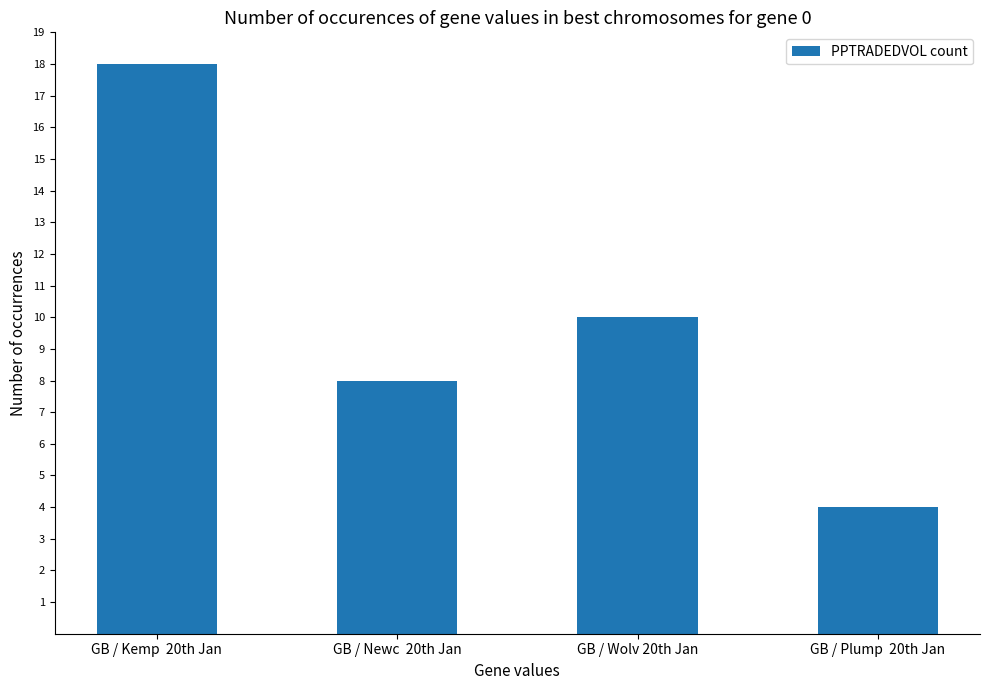

Is it true that the value at GB / Newc  20th Jan is 2?

False